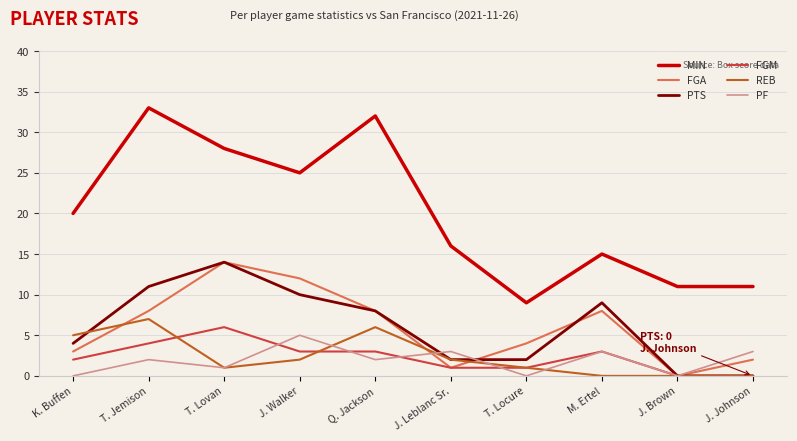

Which series has the largest total across all categories?

MIN